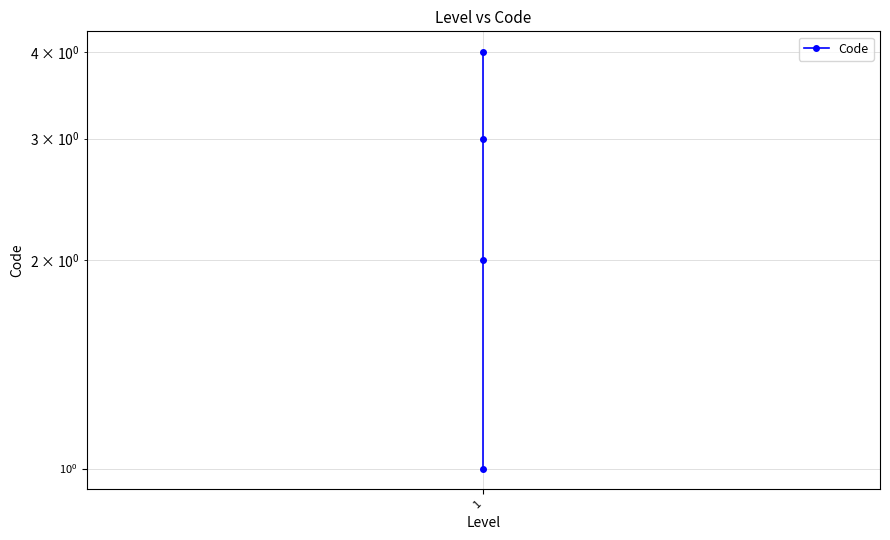

Count the number of data series in this chart.

1